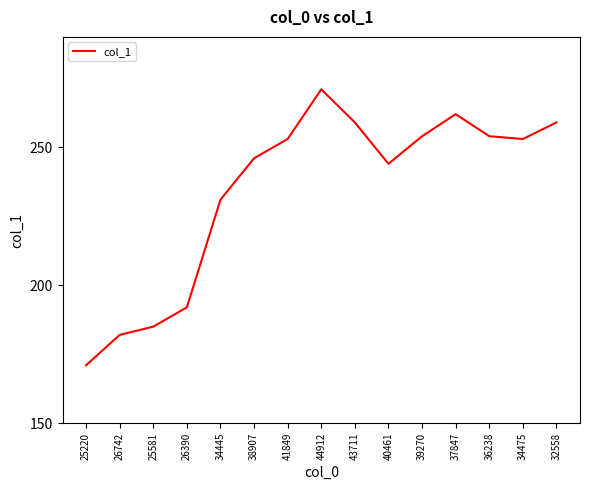

What is the change in value from 25220 to 34475?

+82